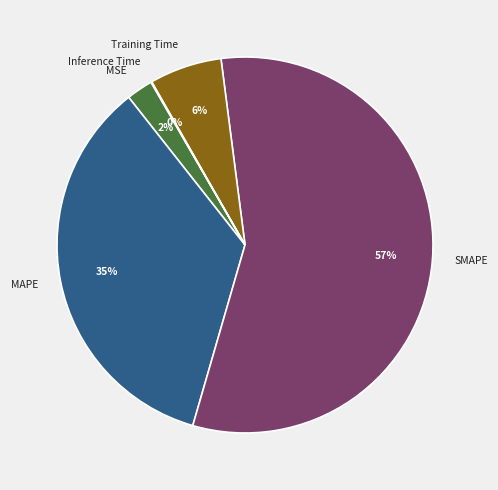

To the nearest percent, what percentage of the pie is Training Time?

6%